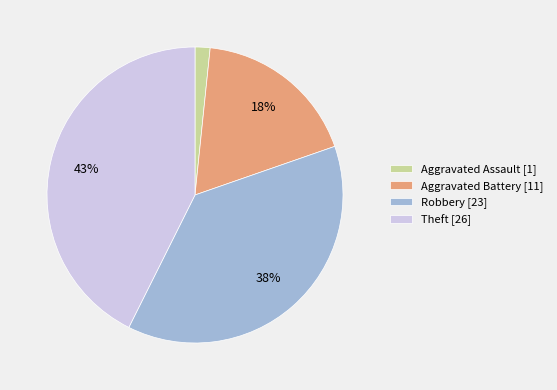

Combined, do Aggravated Assault [1] and Theft [26] account for over 50%?

No